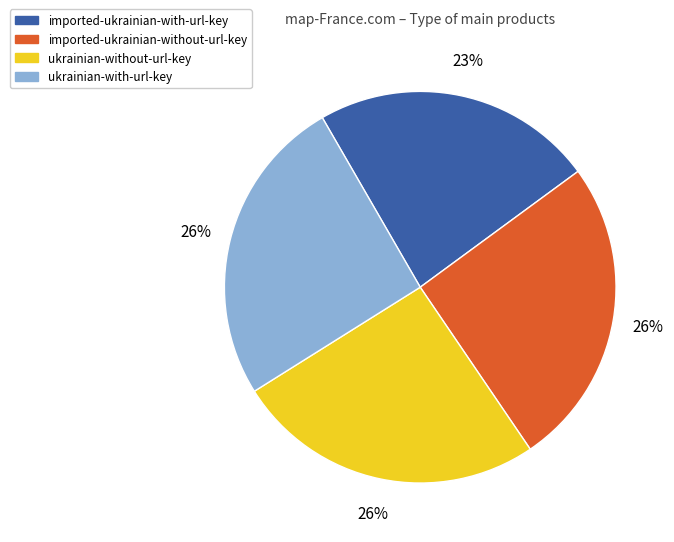

Do ukrainian-with-url-key and ukrainian-without-url-key together represent more than half of the pie?

Yes